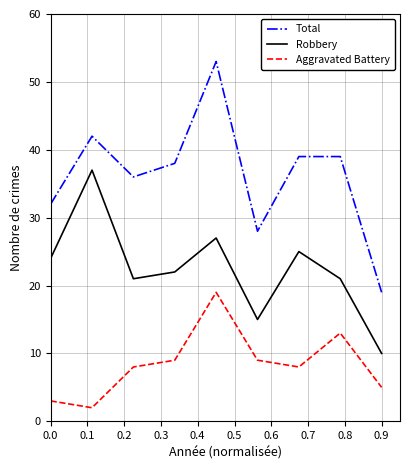

List the series in order of their peak value, lowest first.

Aggravated Battery, Robbery, Total